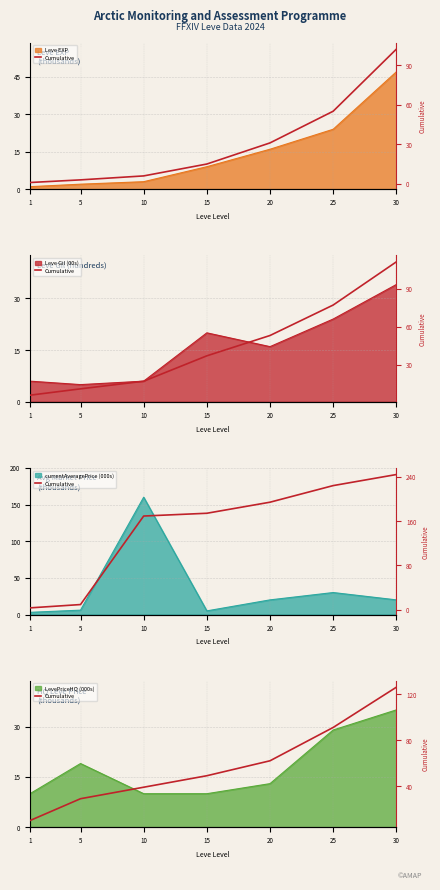

Rank the categories by value from highest to lowest.

30, 25, 20, 15, 10, 5, 1